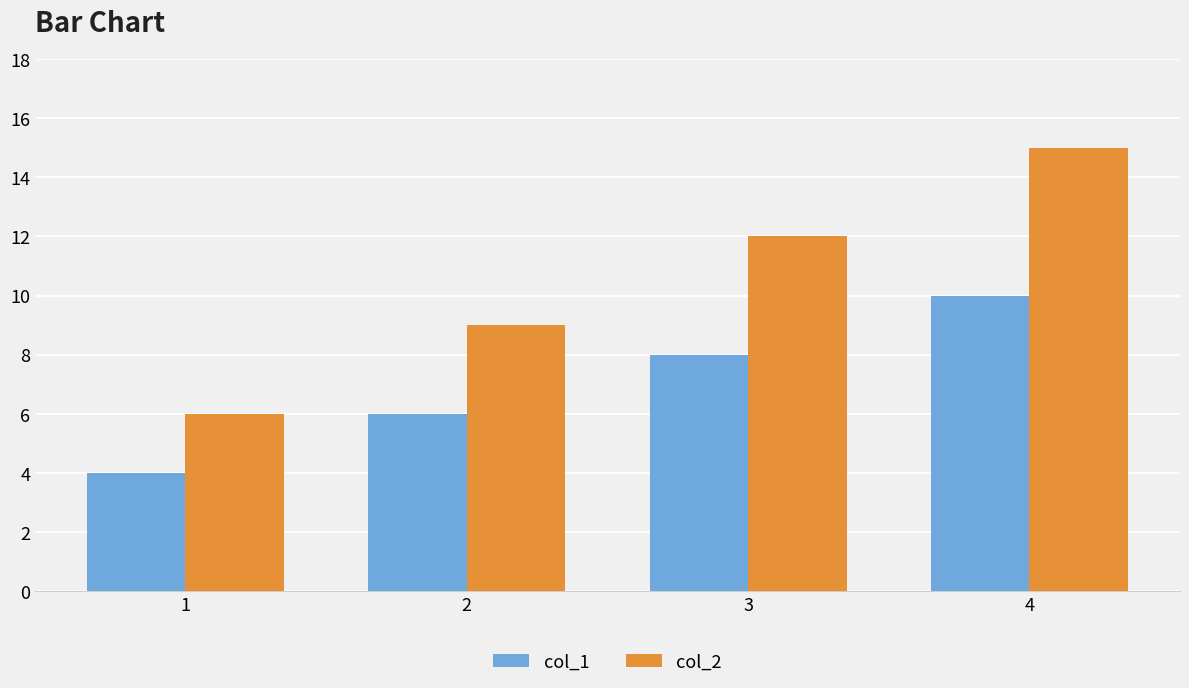

List the series in order of their overall mean, lowest first.

col_1, col_2